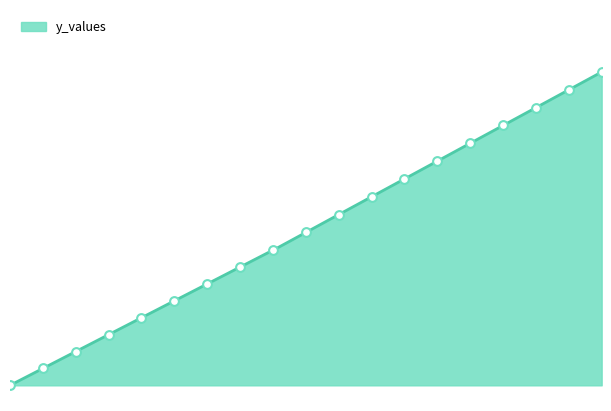

What is the change in value from 2 to 8?

+0.3